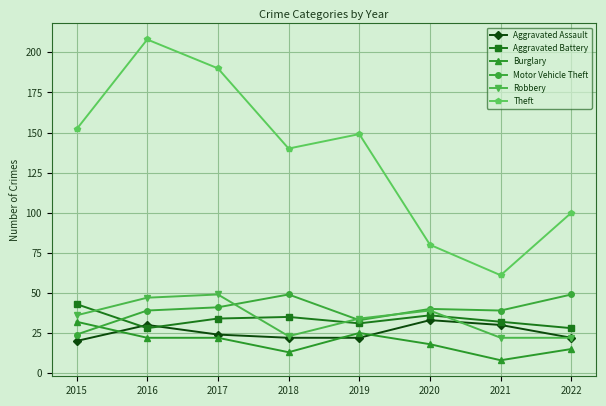

At which label does Theft first exceed 149?

2015